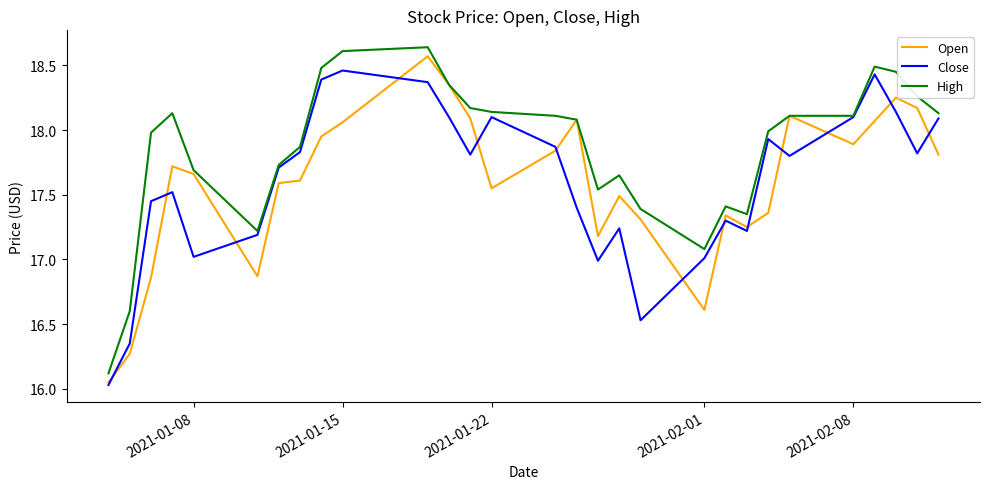

How many lines are shown in the chart?

3